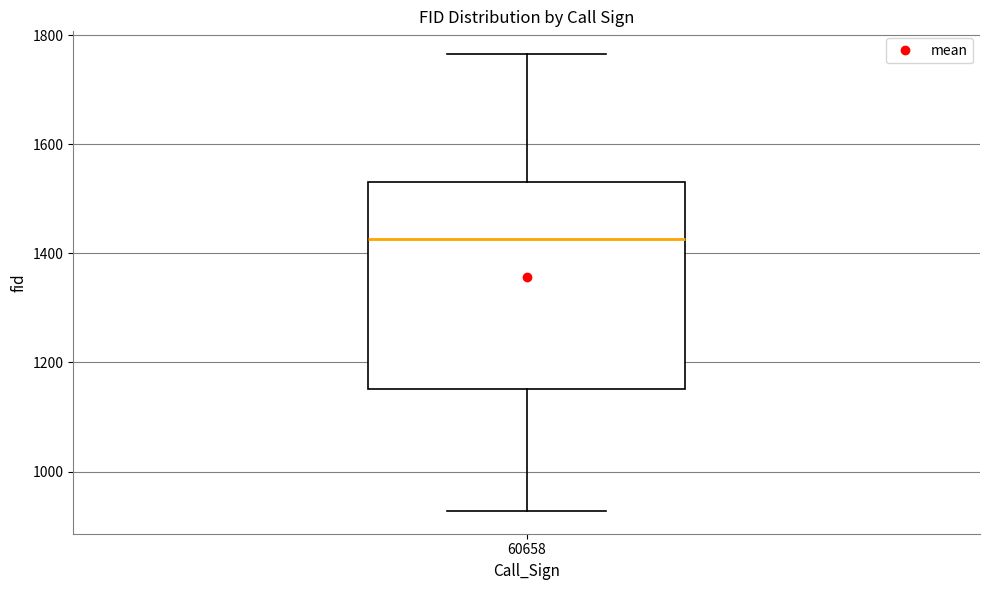

Transcribe this box plot: give where the median line is, the range the box spans, and where the two whiskers end, as read against the y-axis. The values are not printed on the chart, so give them approximately, as read against the axis.

median 1420, box 1160 to 1540, whiskers 920 to 1760